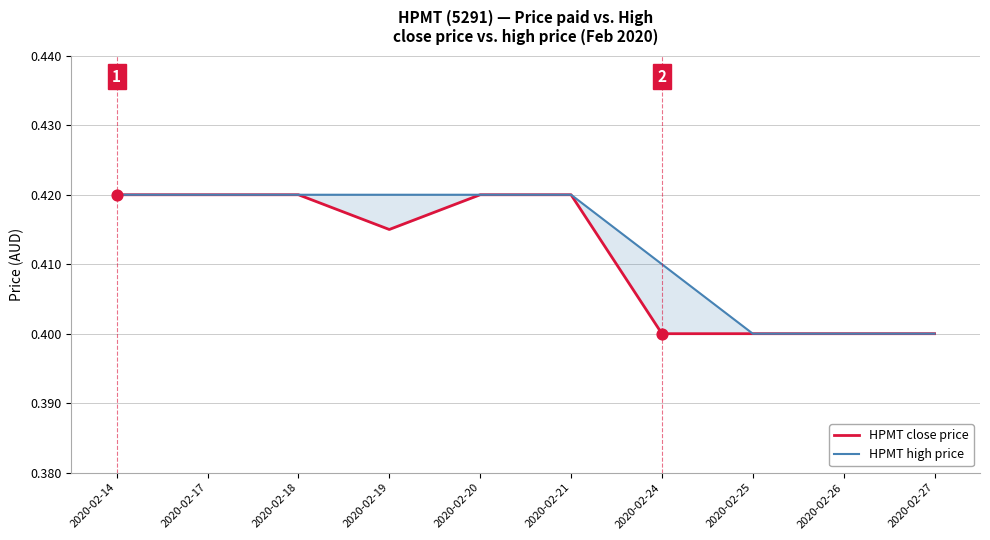

What are all the series names shown in the legend?

HPMT close price, HPMT high price